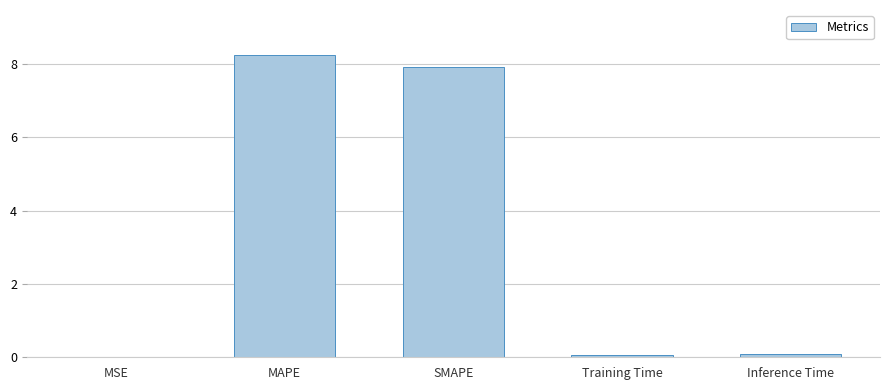

At which category does the chart reach its peak across all series?

MAPE